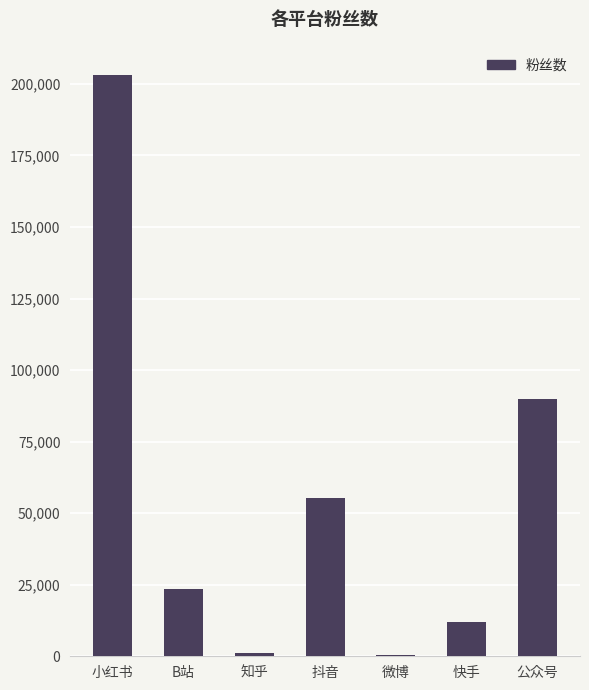

What is the difference between the values at 抖音 and 公众号?

34545